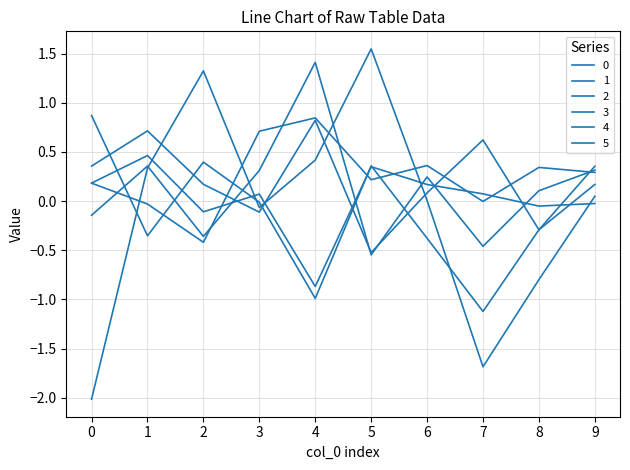

List the series in order of their peak value, lowest first.

5, 3, 1, 2, 0, 4